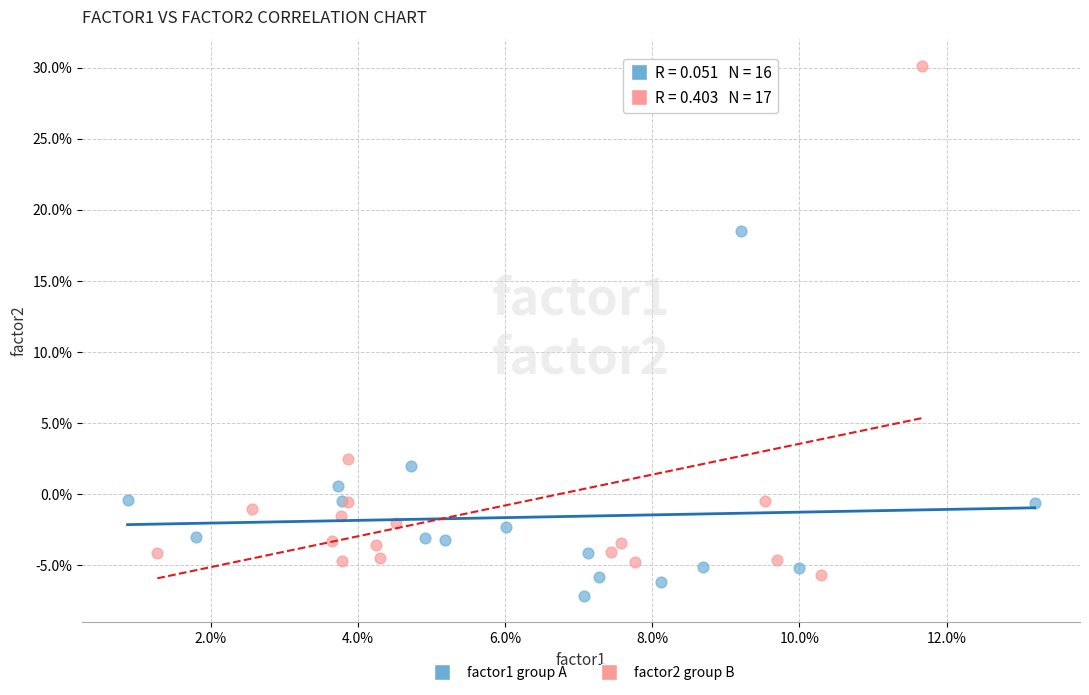

Which series reaches the minimum Y coordinate?

factor1 group A